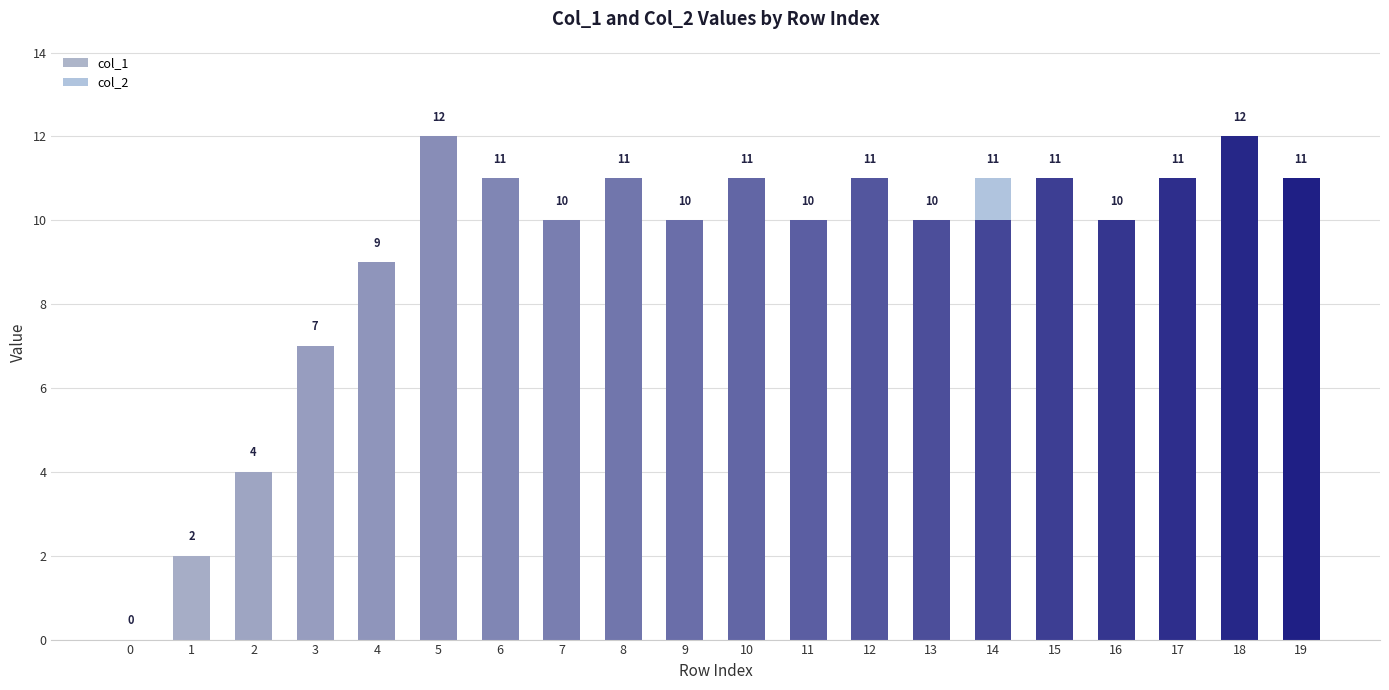

Are the bars grouped side by side (vs. stacked)?

No